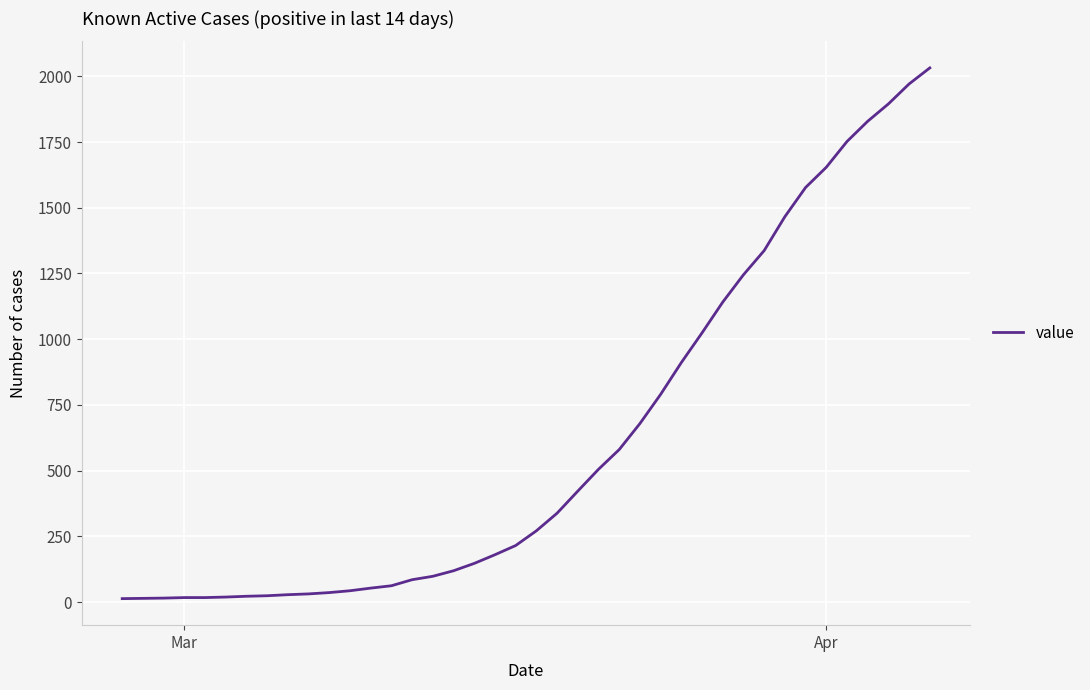

What is the difference between the maximum and minimum values?

2019